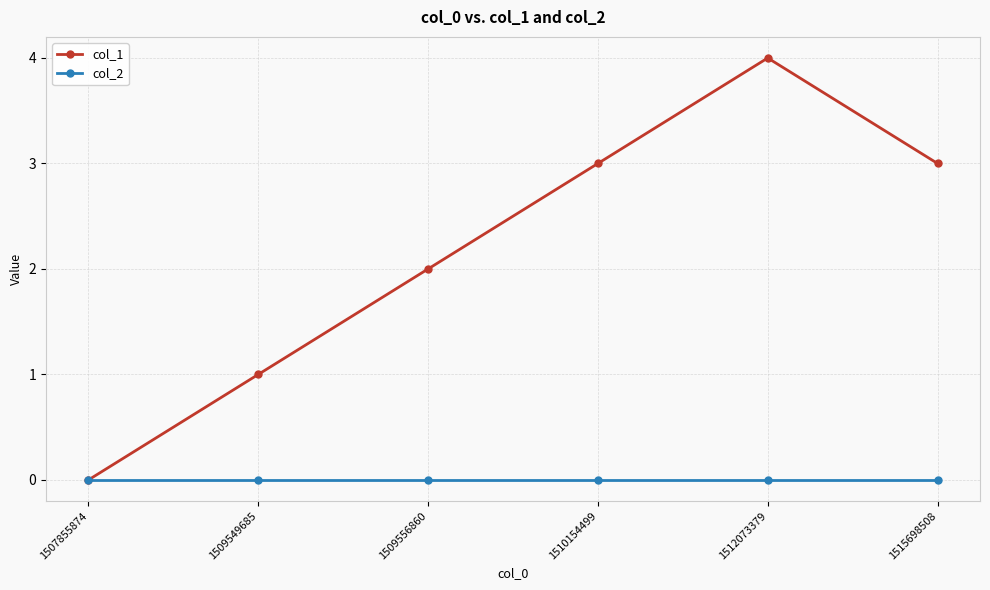

How many positive values does the col_1 series have?

5